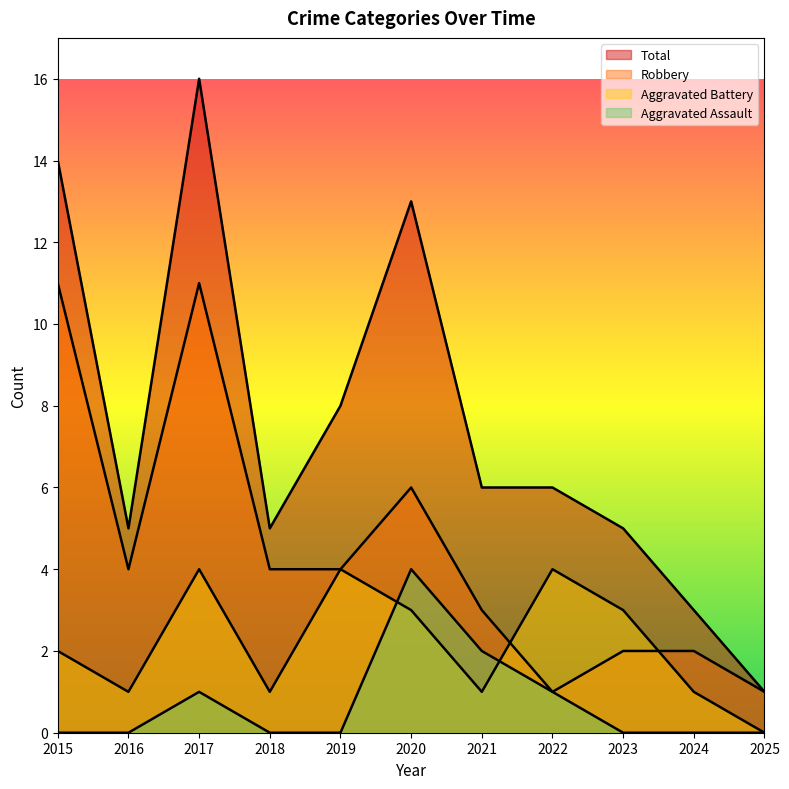

How many Robbery values are between 2 and 6?

7